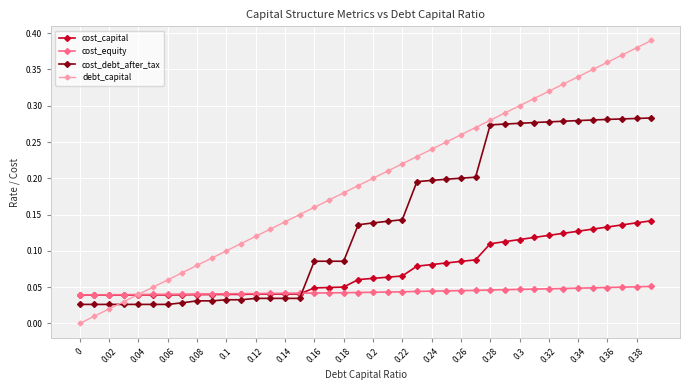

Which series has the largest range (max minus min)?

debt_capital